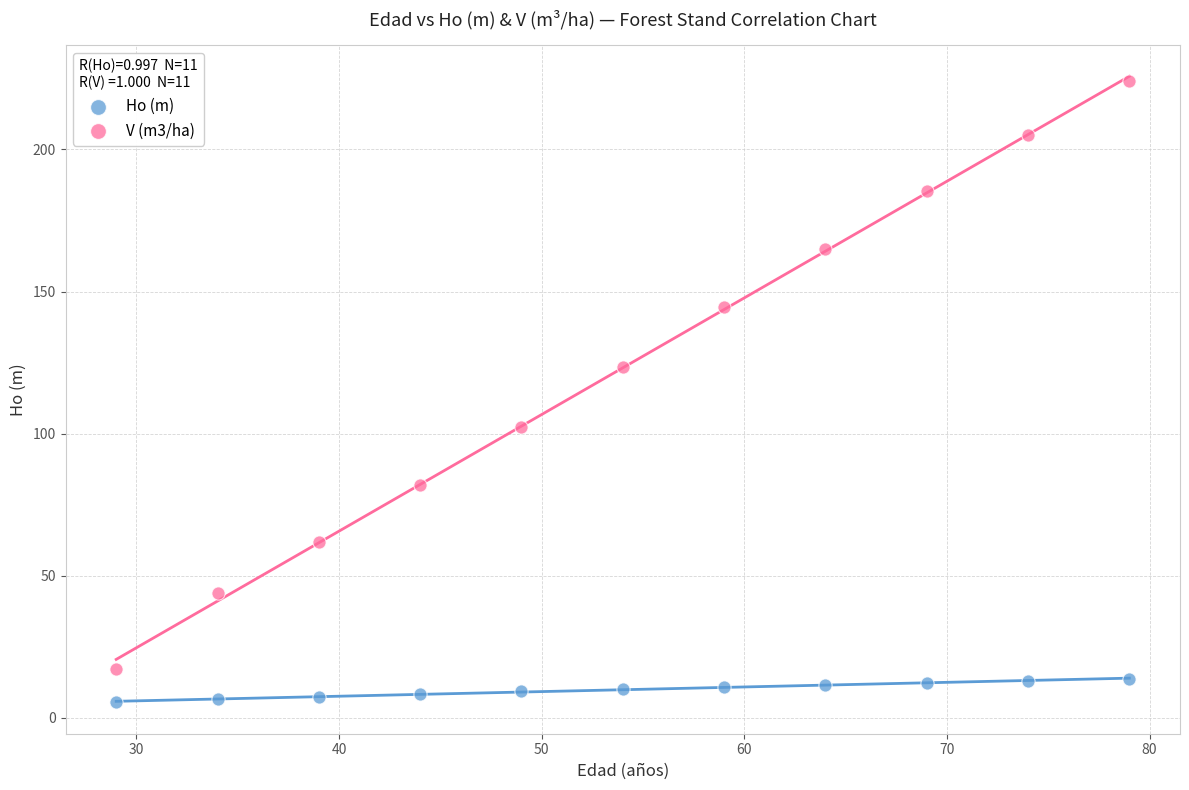

Which series has the widest spread of Y values?

V (m3/ha)